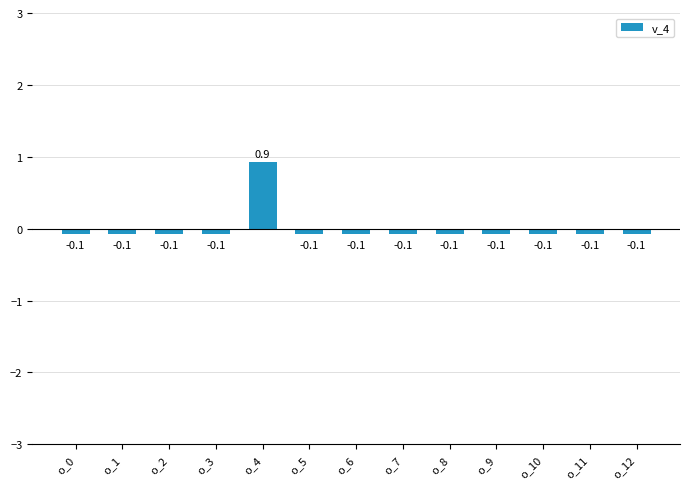

What is the change in value from o_4 to o_11?

-1.0